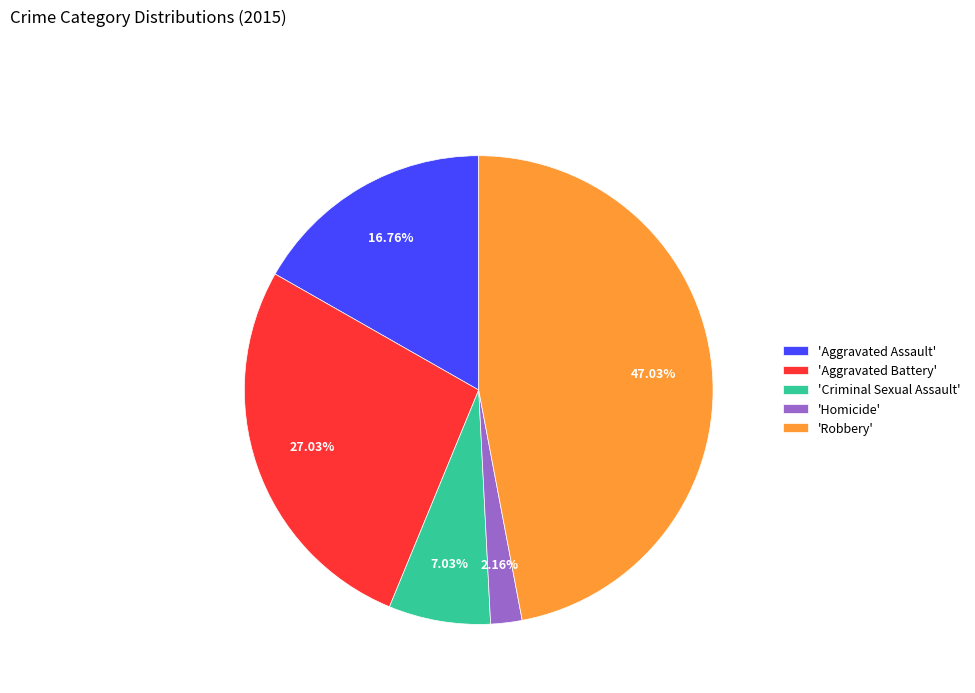

Count the number of slices in the pie.

5